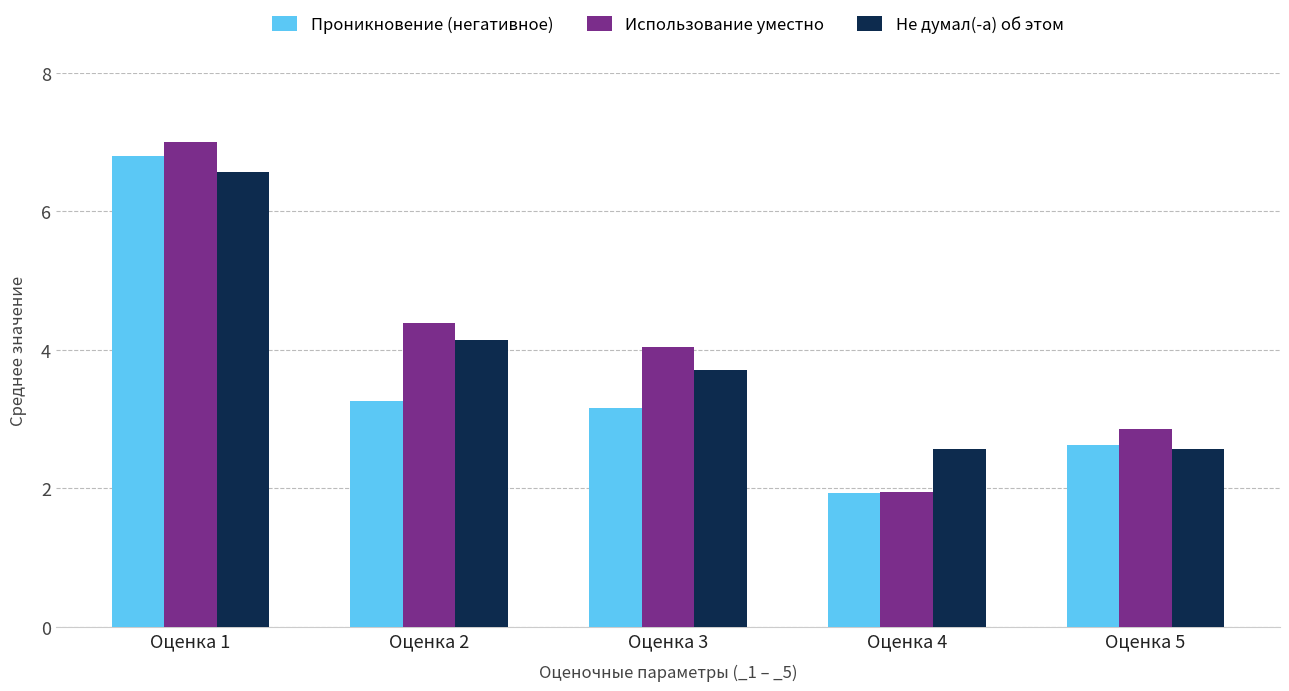

How many bars are there in each group?

3